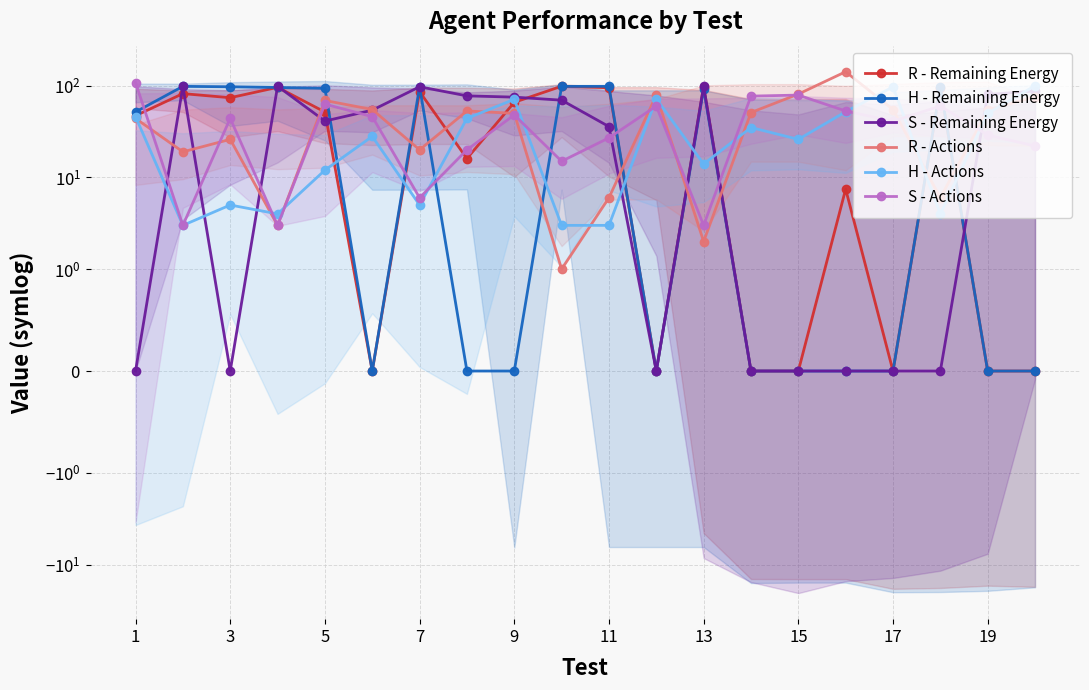

What are all the series names shown in the legend?

R - Remaining Energy, H - Remaining Energy, S - Remaining Energy, R - Actions, H - Actions, S - Actions